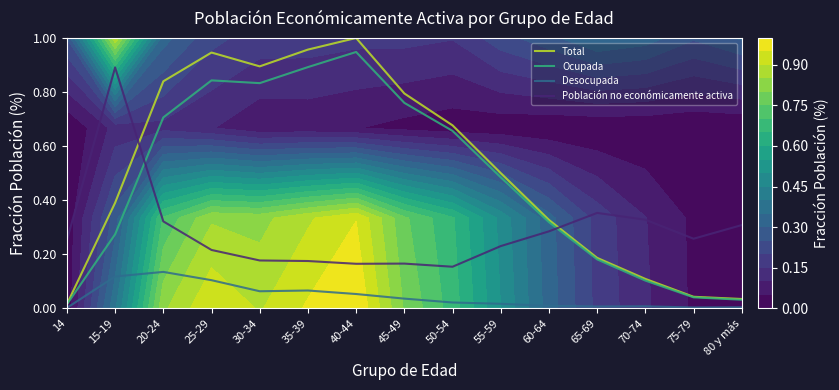

How many categories are shown in the chart?

15